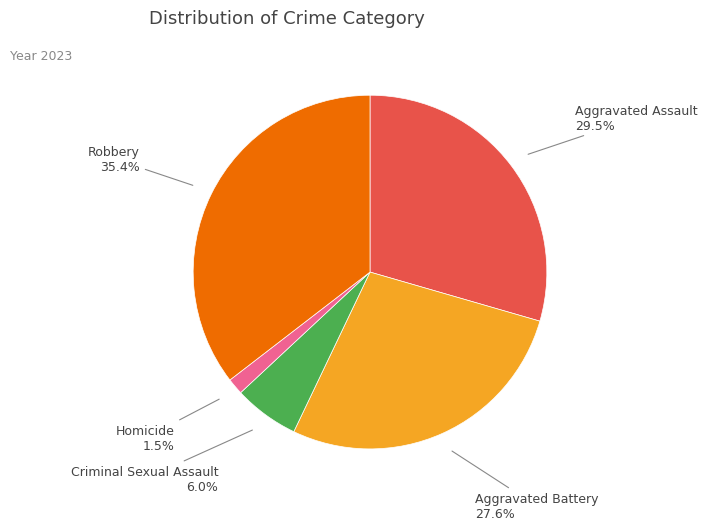

Does any single category account for the majority?

No